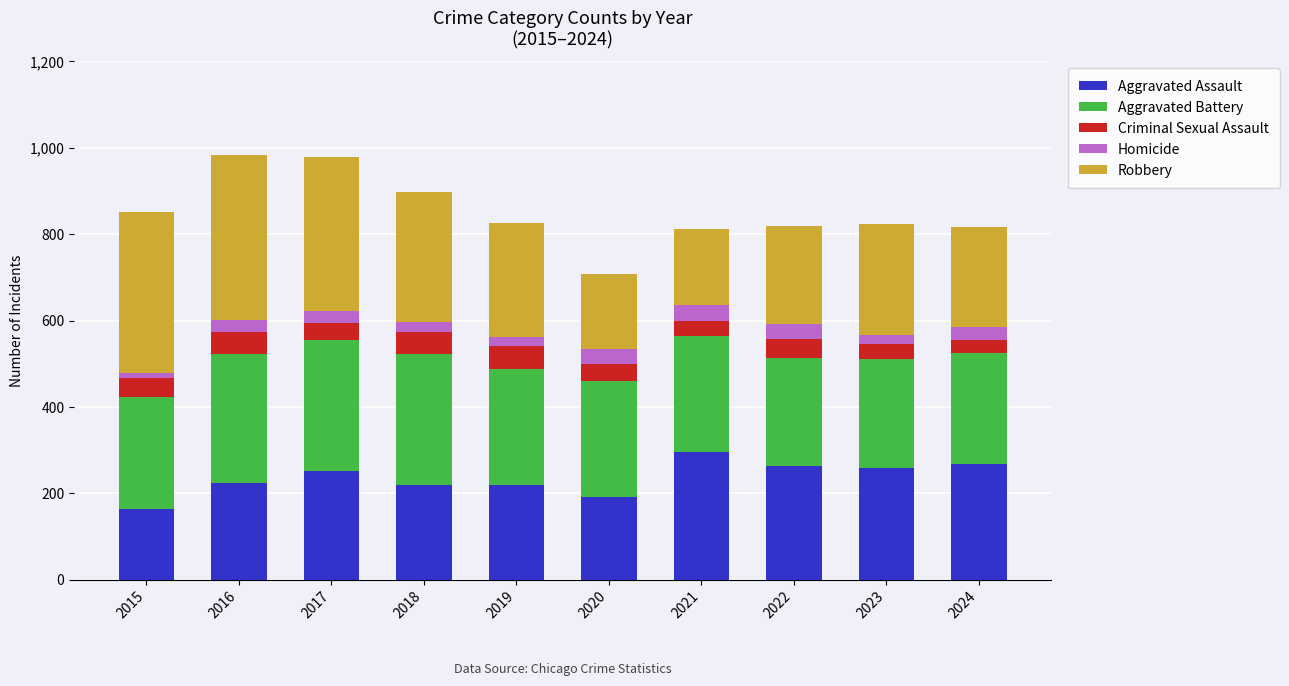

The value of Aggravated Assault at 2021 is 427. True or false?

False